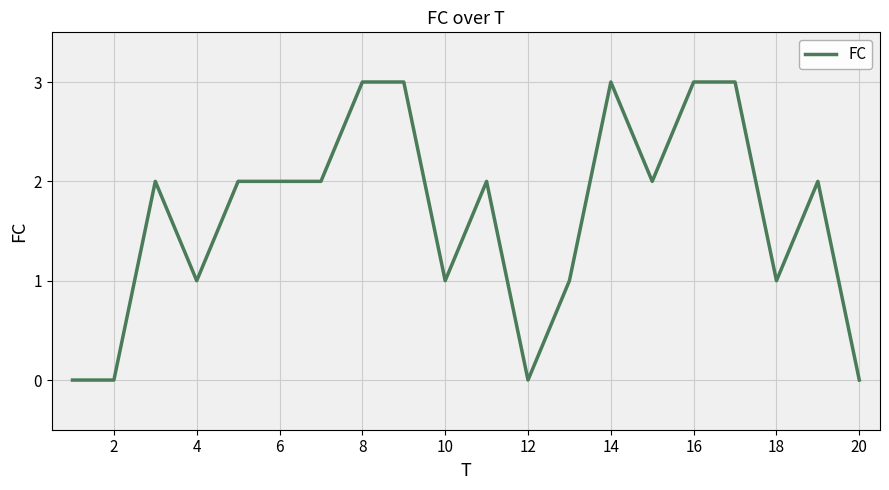

What is the difference between the maximum and minimum values?

3